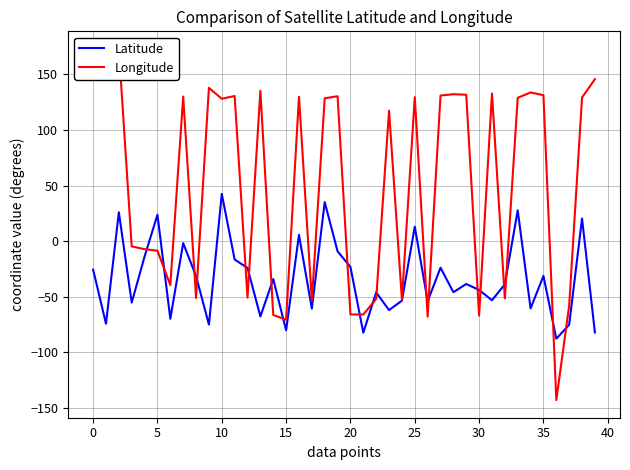

What is the label of the 32nd point from the left?

31